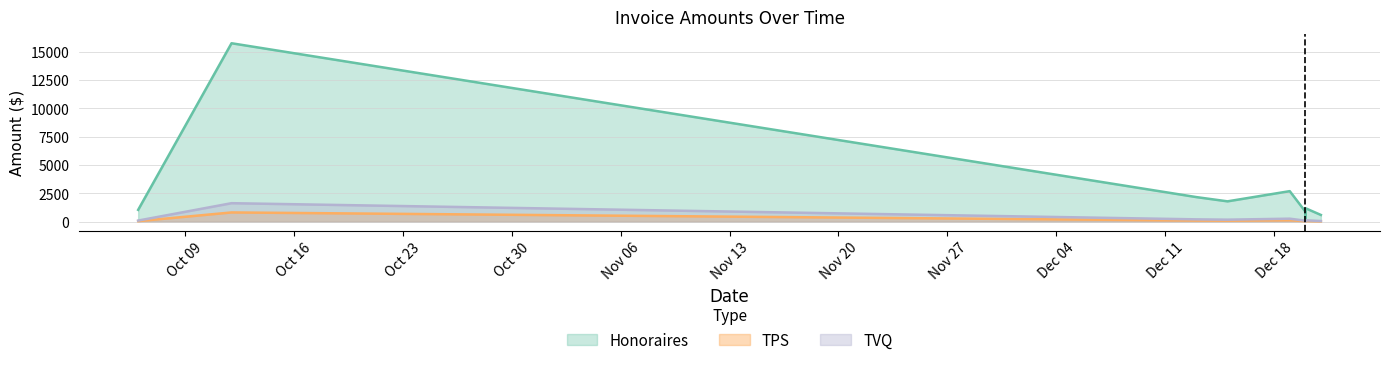

What is the total value across all series at 2023-12-19?

3105.2